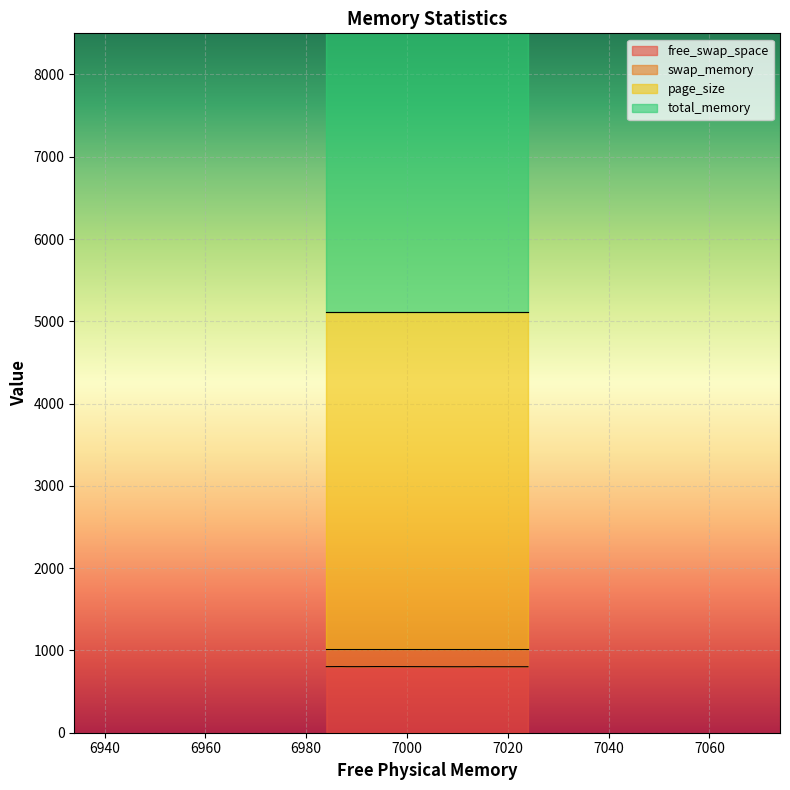

What is the total value across all series at 10?

12959